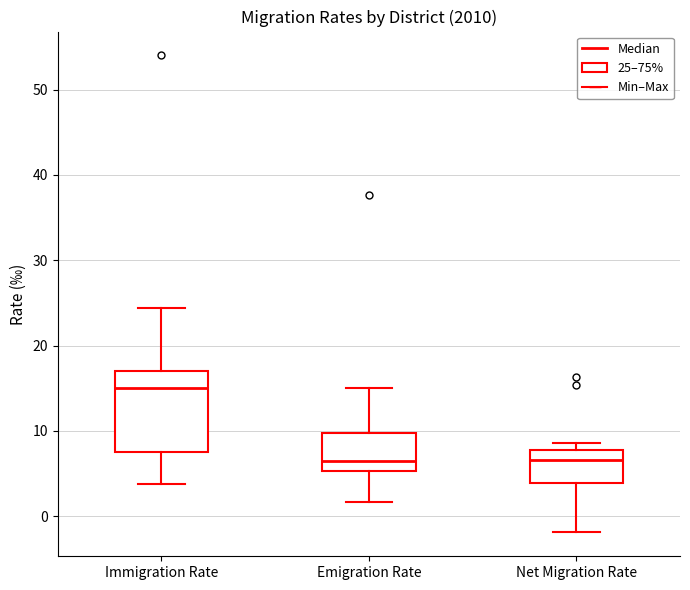

Reading left to right, read every box against the y-axis: the position of its median line, the range the box covers, and the ends of its whiskers. The values are not printed on the chart, so give them approximately, as read against the axis.

Immigration Rate: median 15, box 7 to 17, whiskers 4 to 24
Emigration Rate: median 6, box 5 to 10, whiskers 2 to 15
Net Migration Rate: median 7, box 4 to 8, whiskers -2 to 9